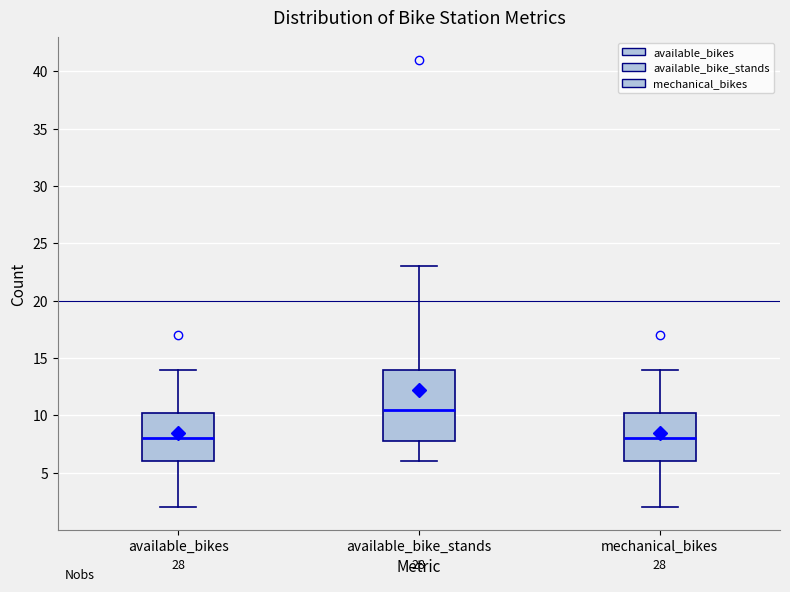

Where is the lower edge of the box for available_bikes on the y-axis? The values are not printed on the chart, so give them approximately, as read against the axis.

6.0